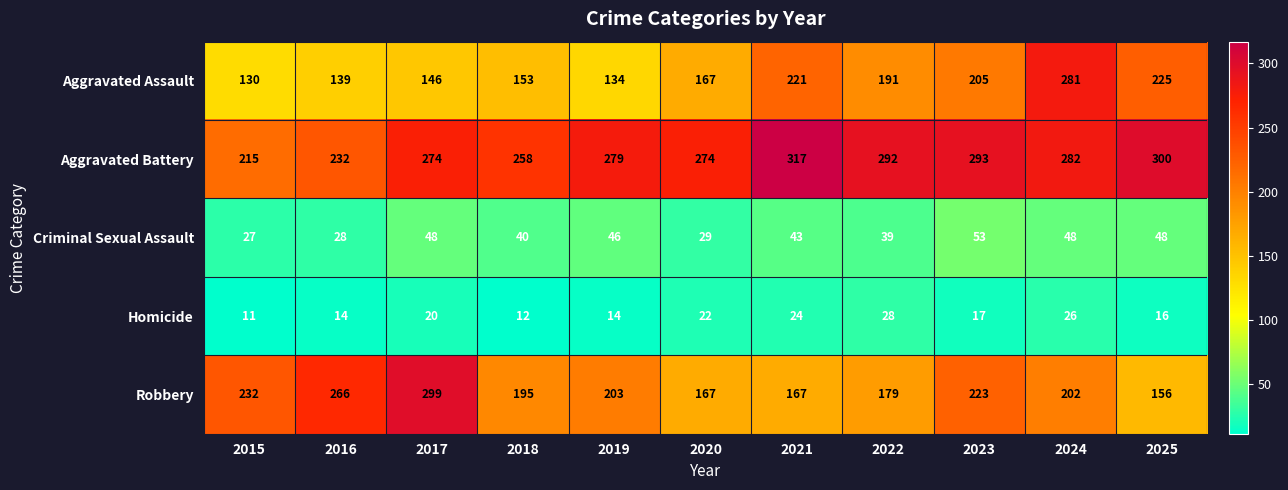

How many data points does each series have?

11